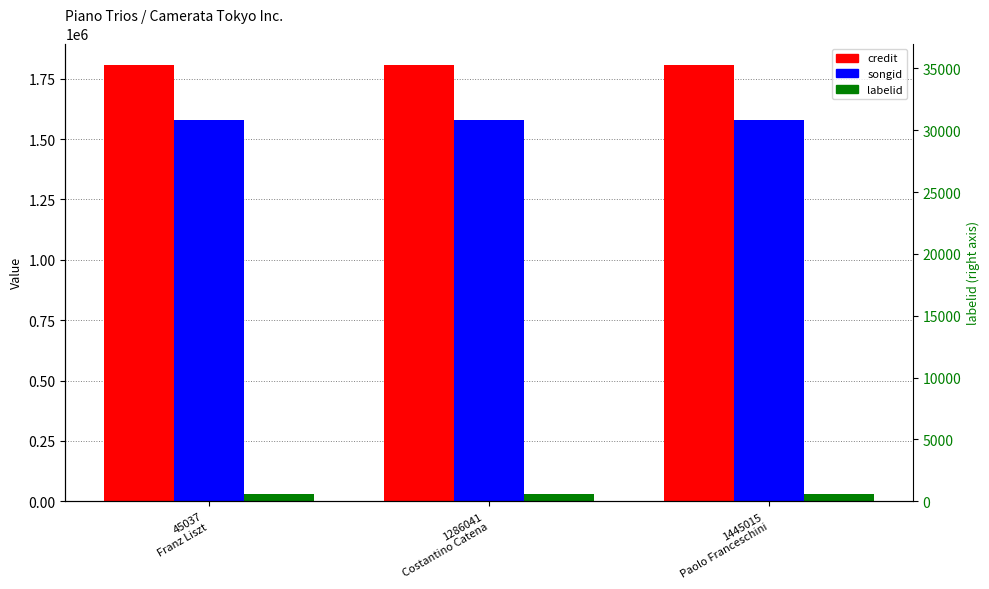

Reading left to right, what are all the values shown in this chart?

credit: 45037
Franz Liszt=1805171	1286041
Costantino Catena=1805171	1445015
Paolo Franceschini=1805171
songid: 45037
Franz Liszt=1577791	1286041
Costantino Catena=1577791	1445015
Paolo Franceschini=1577791
labelid: 45037
Franz Liszt=28476	1286041
Costantino Catena=28476	1445015
Paolo Franceschini=28476